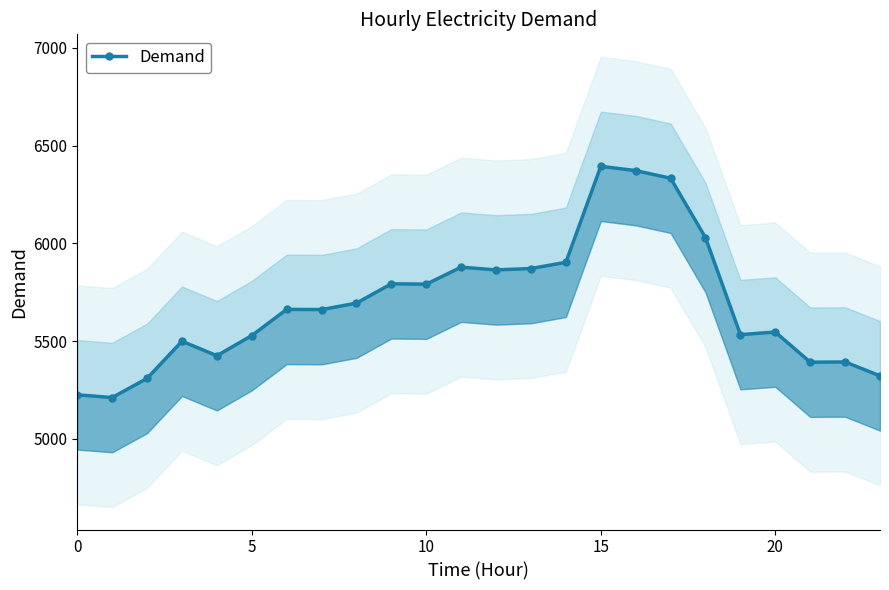

Which category has the highest value across all series?

15